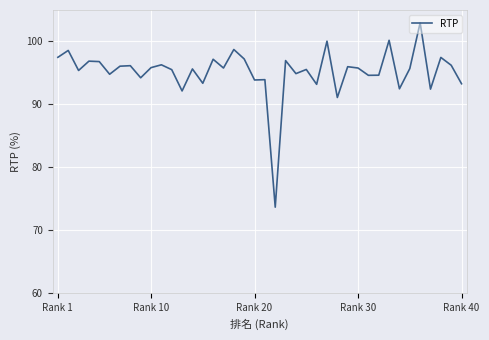

What is the sum of all values?

3809.4